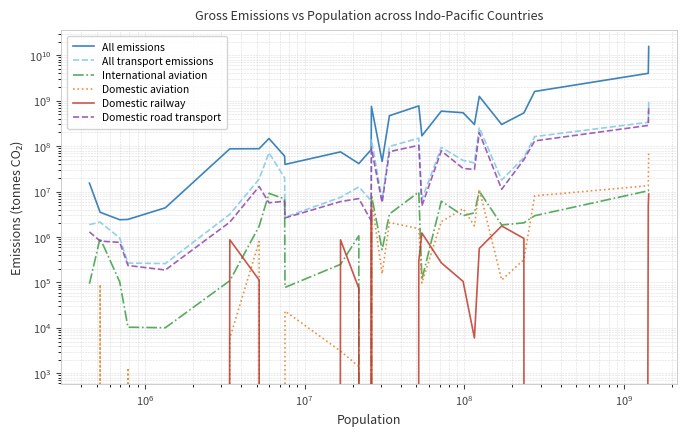

What is the sum of all Domestic railway values?

24916677.9